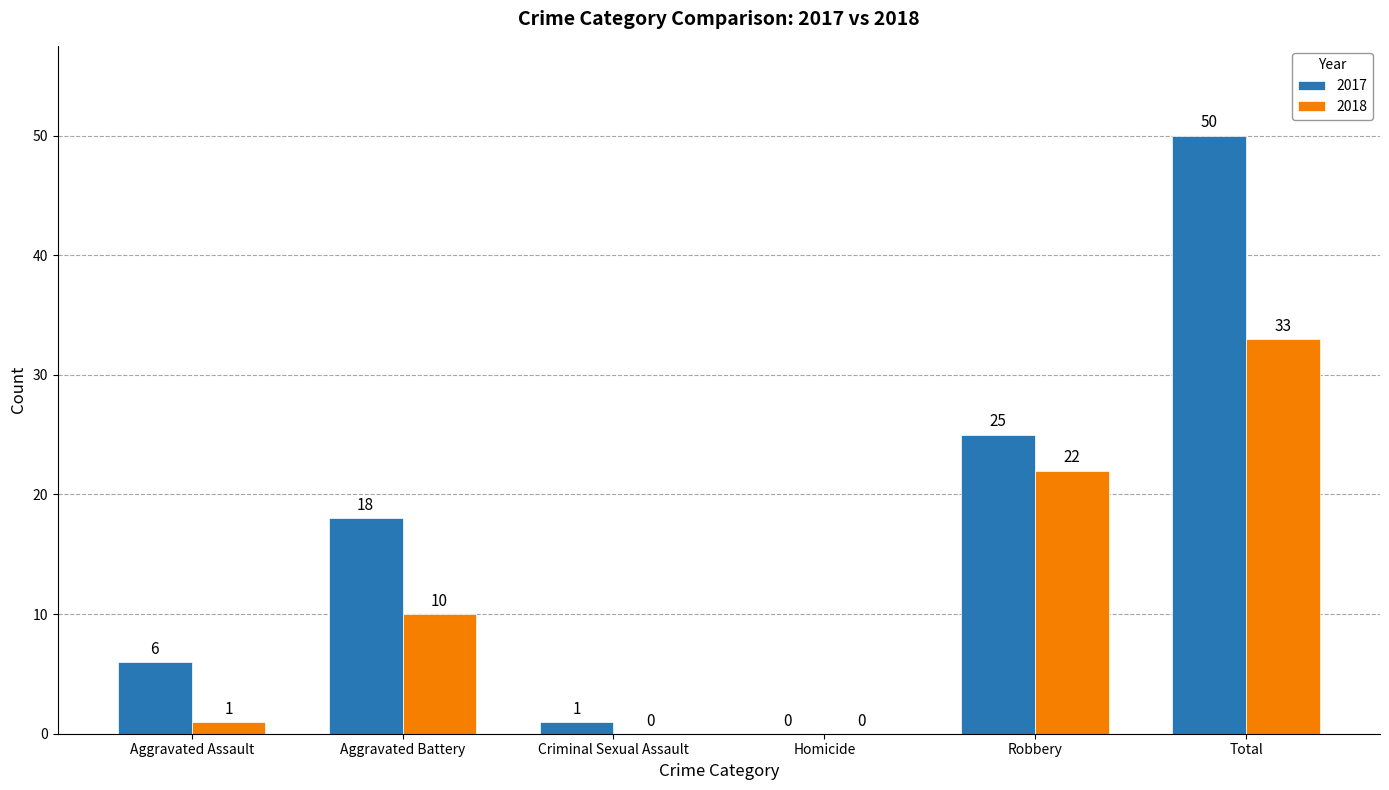

How many values in 2017 are above zero?

5